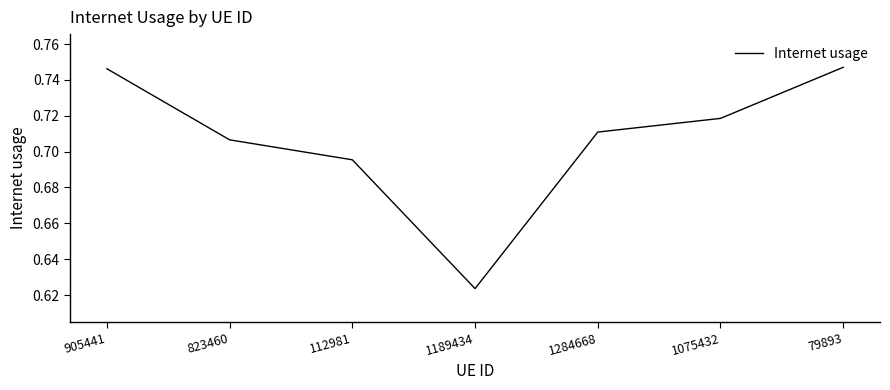

What is the sum of all values?

4.9